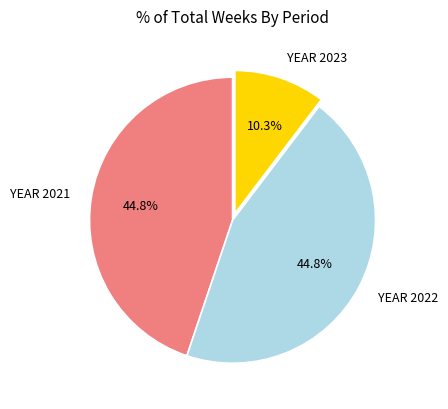

To the nearest percent, what is the average slice percentage?

33%